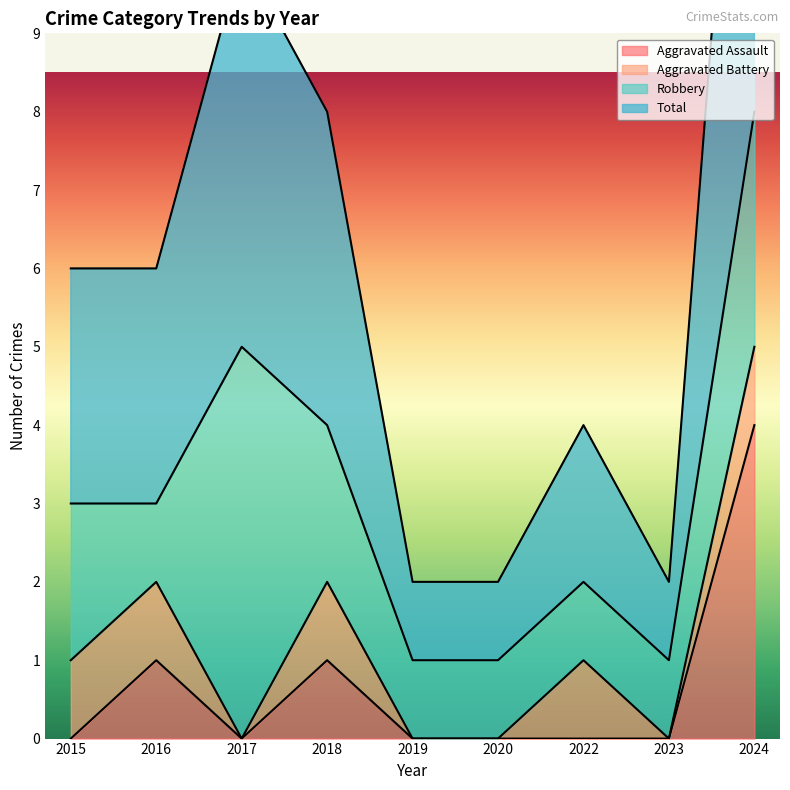

How many categories are shown in the chart?

9